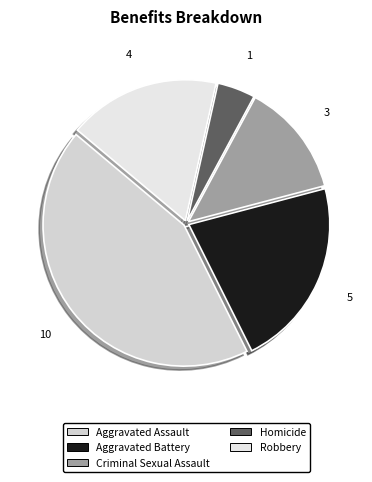

Is it true that Criminal Sexual Assault is 7% of the pie?

False